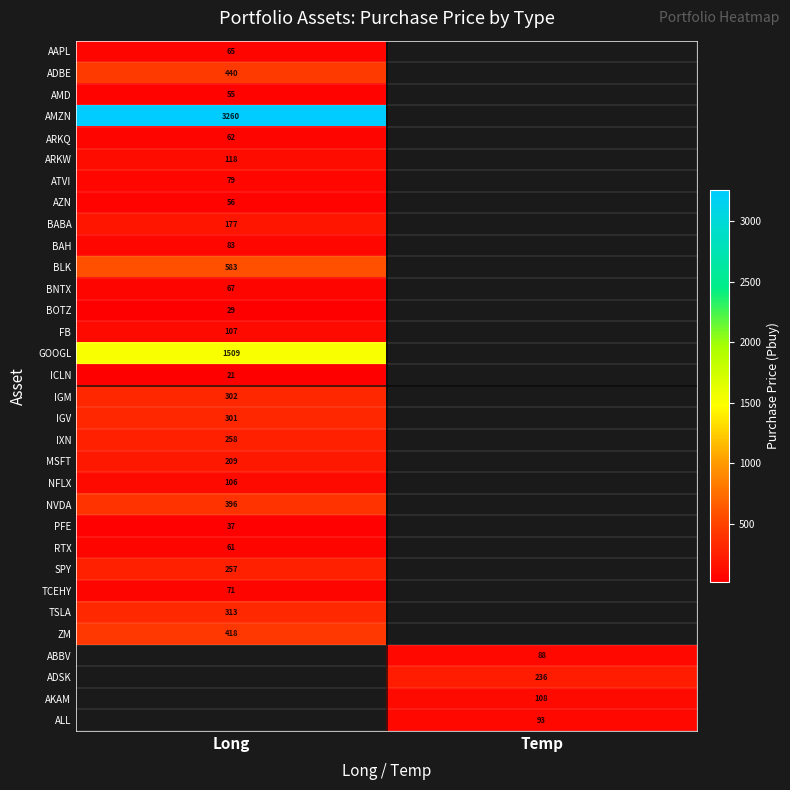

What is the maximum value shown in the chart?

3260.1